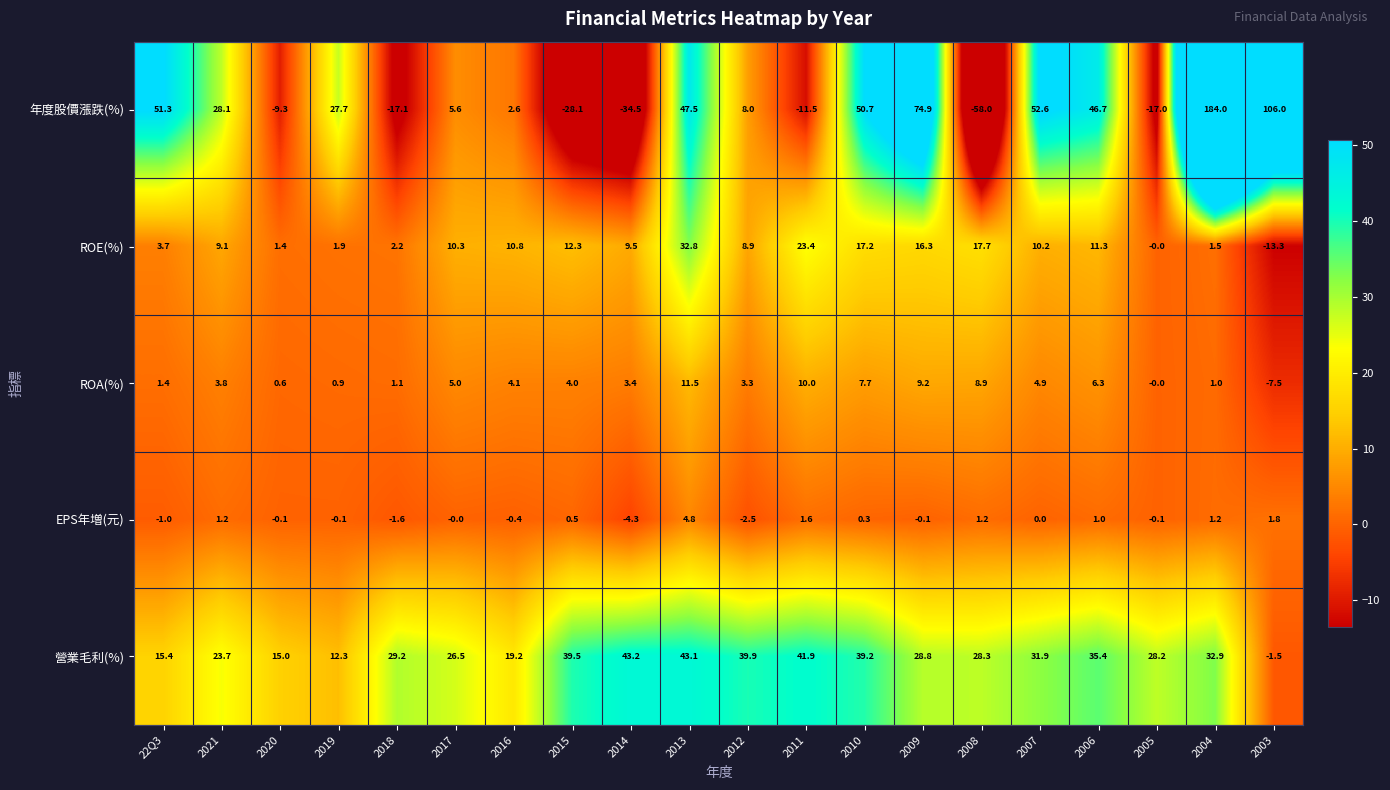

Which category has the highest value in the 營業毛利(%) series?

2014